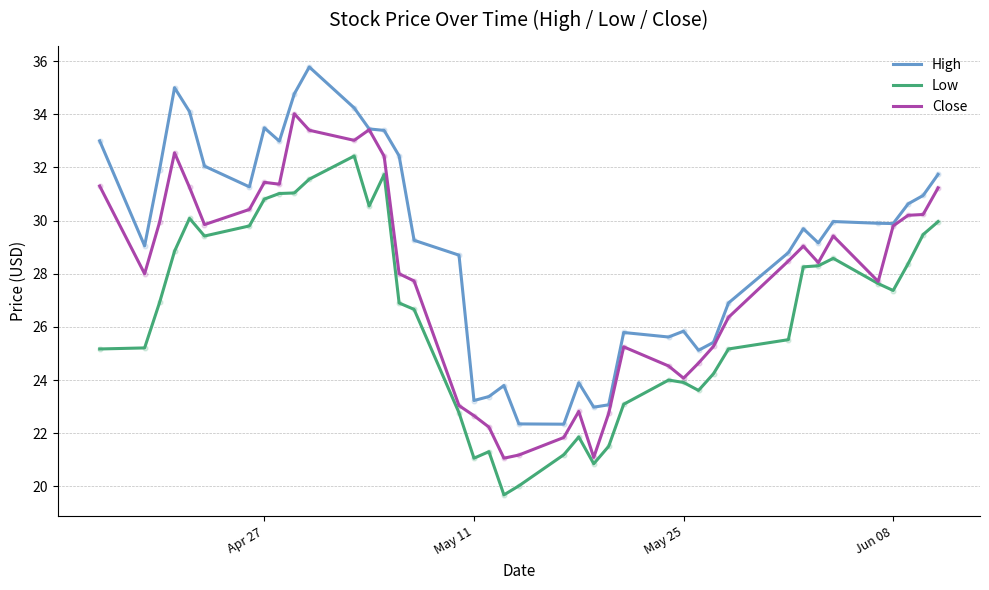

Rank the series by their average value, from highest to lowest.

High, Close, Low